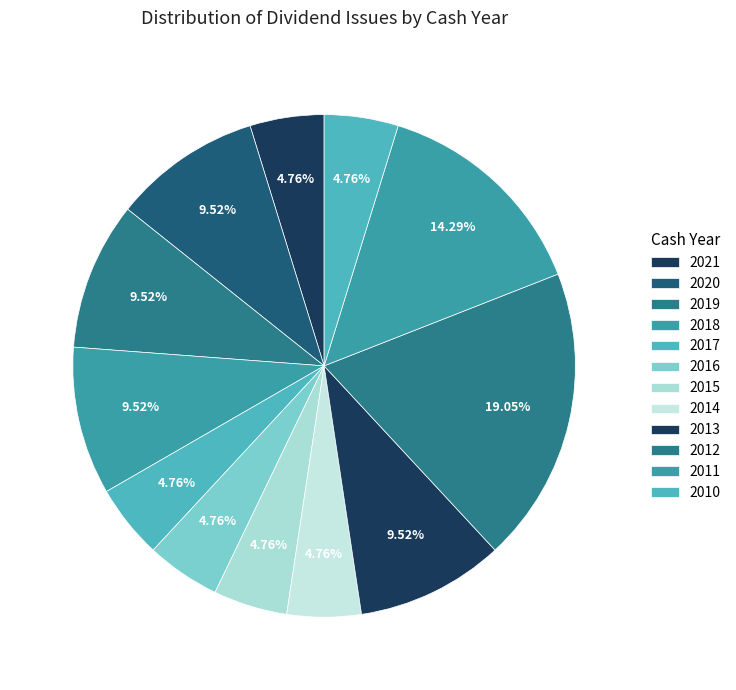

True or false: 2013 accounts for 4% of the total.

False